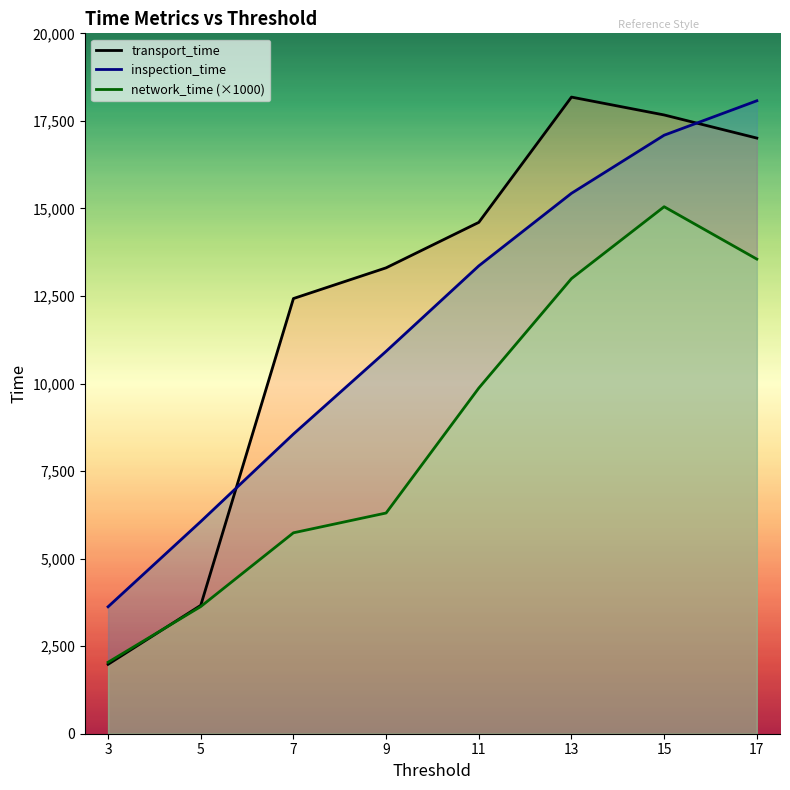

Which category has the lowest value across all series?

3